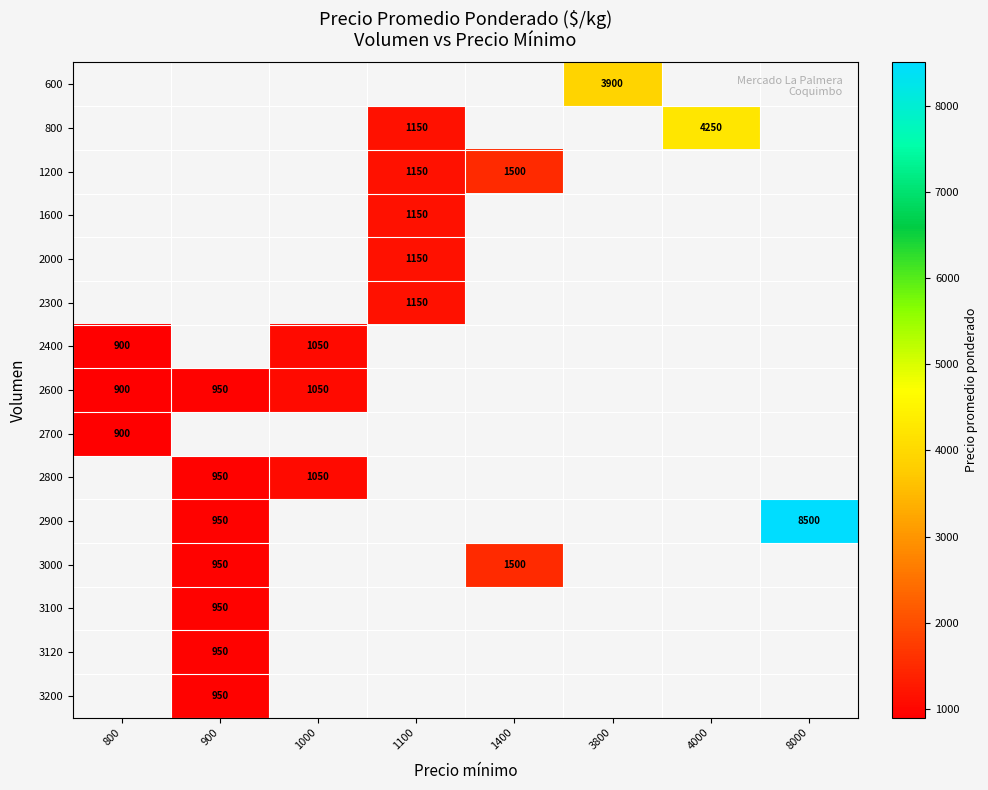

The value of 2800 at 1000 is 660. True or false?

False